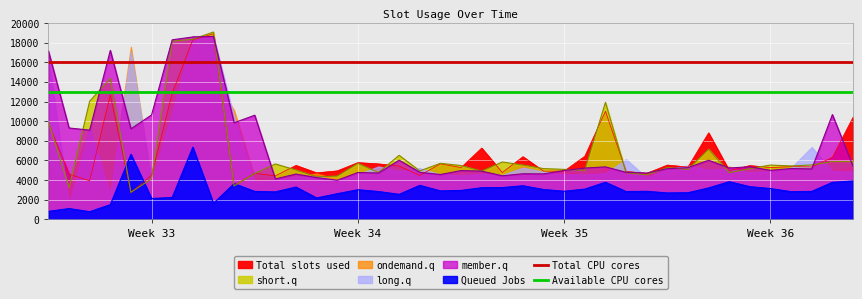

Which series has the largest total across all categories?

Total CPU cores